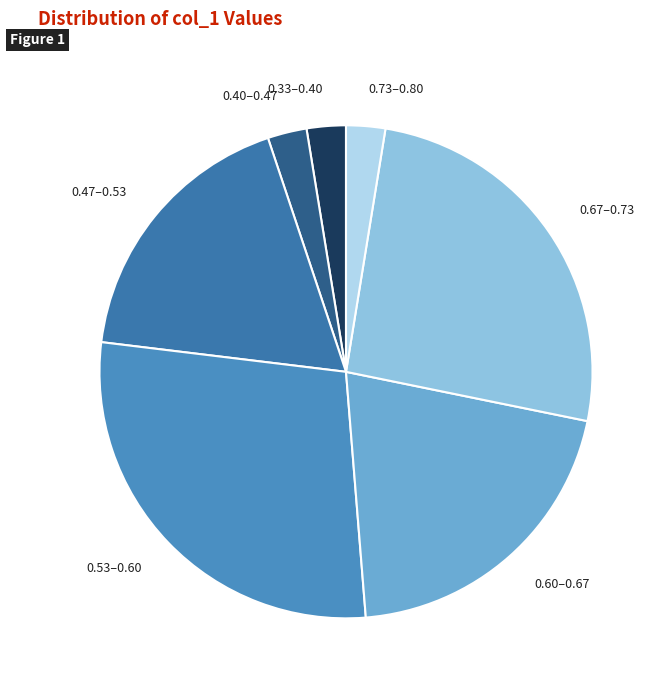

What is the ratio of the value at 0.67–0.73 to the value at 0.60–0.67?

1.3